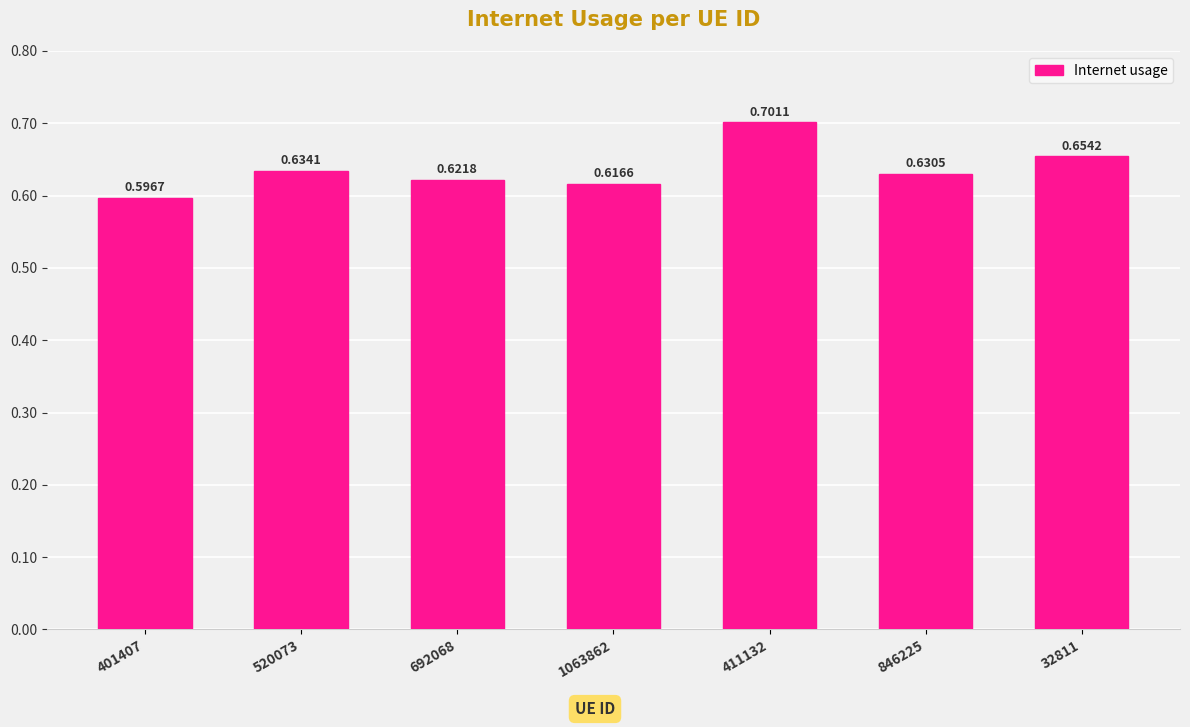

How many values are between 0 and 1?

7